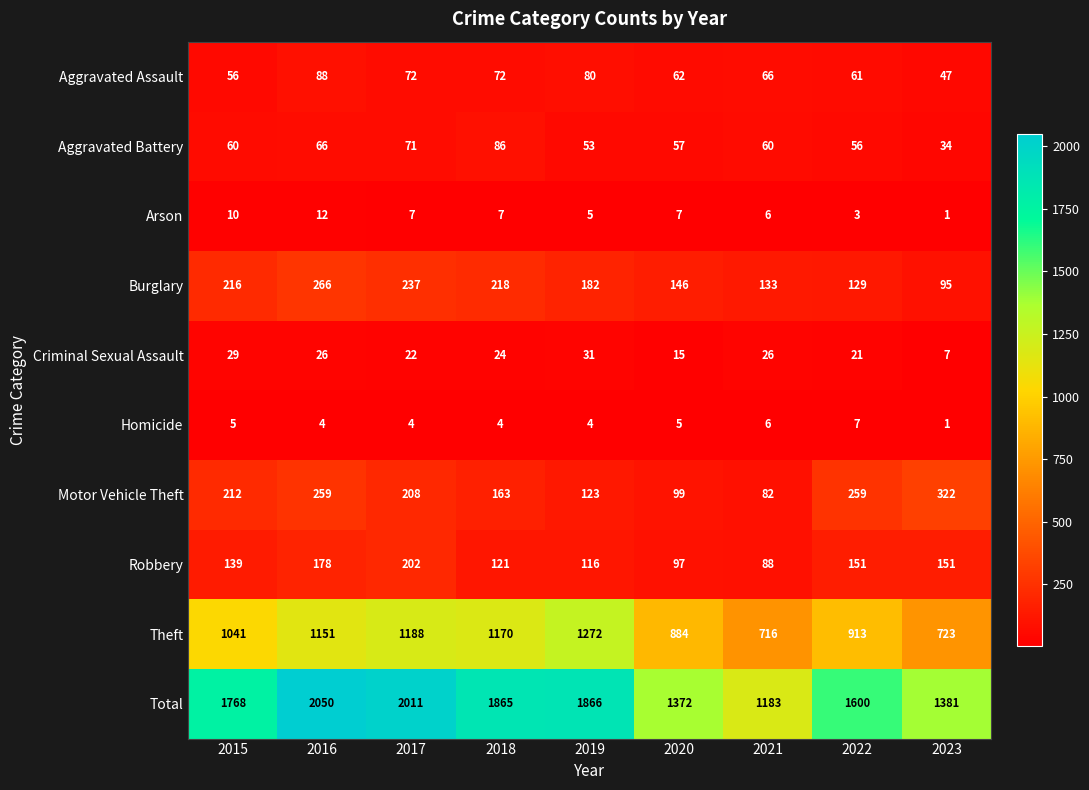

Rank the series by their maximum value, from lowest to highest.

Homicide, Arson, Criminal Sexual Assault, Aggravated Battery, Aggravated Assault, Robbery, Burglary, Motor Vehicle Theft, Theft, Total